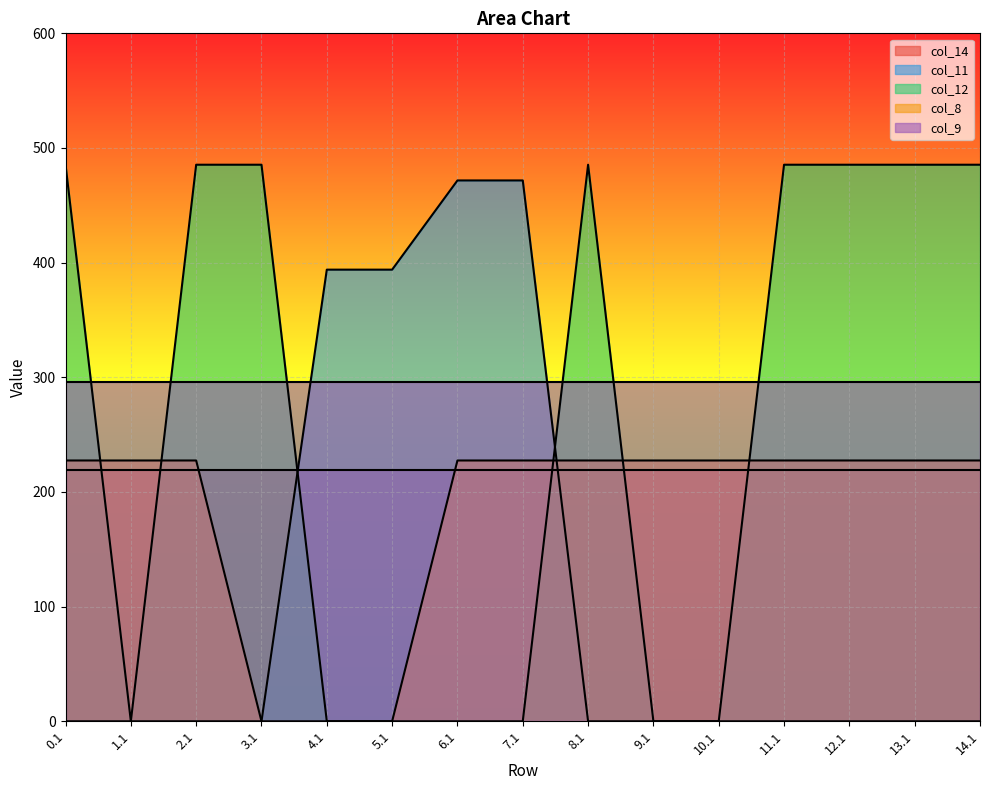

What is the difference between the second highest and second lowest values in the col_11 series?

471.7